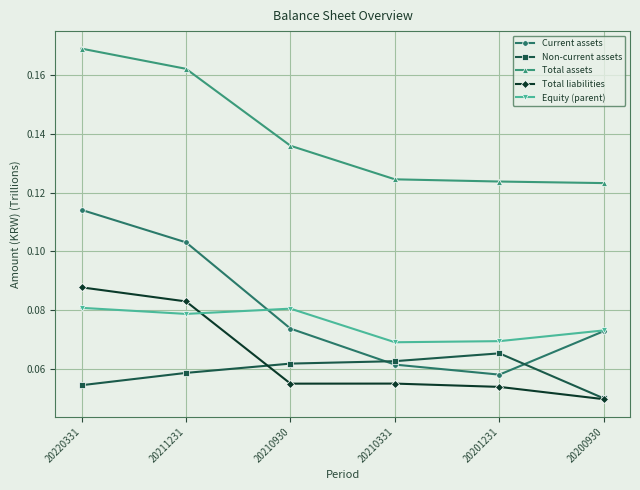

True or false: Non-current assets and Equity (parent) cross at least once.

False